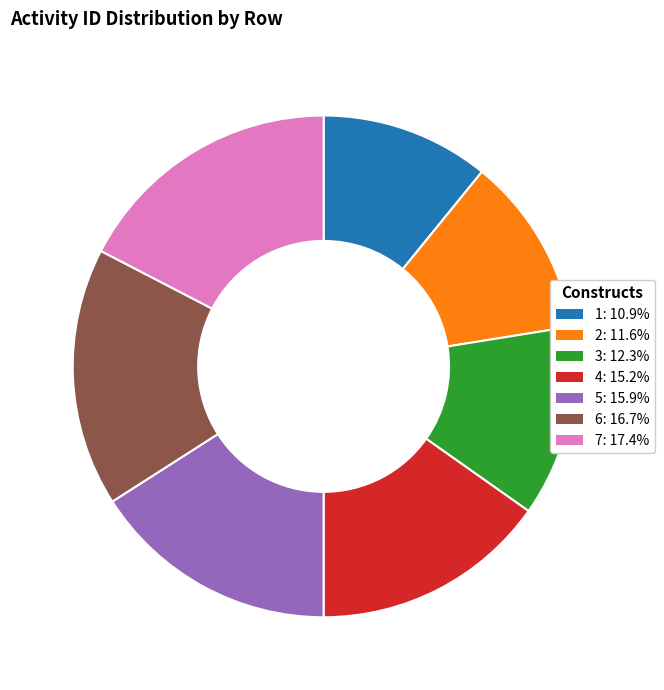

Which slice is the largest?

7